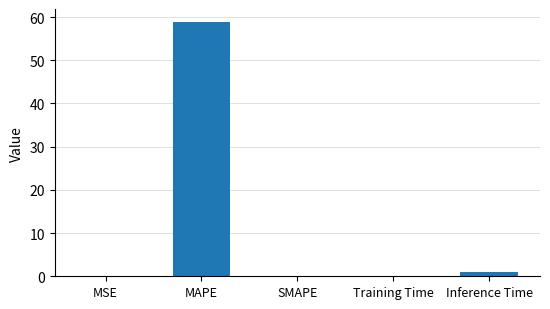

What is the sum of the values at Inference Time and MSE?

1.1